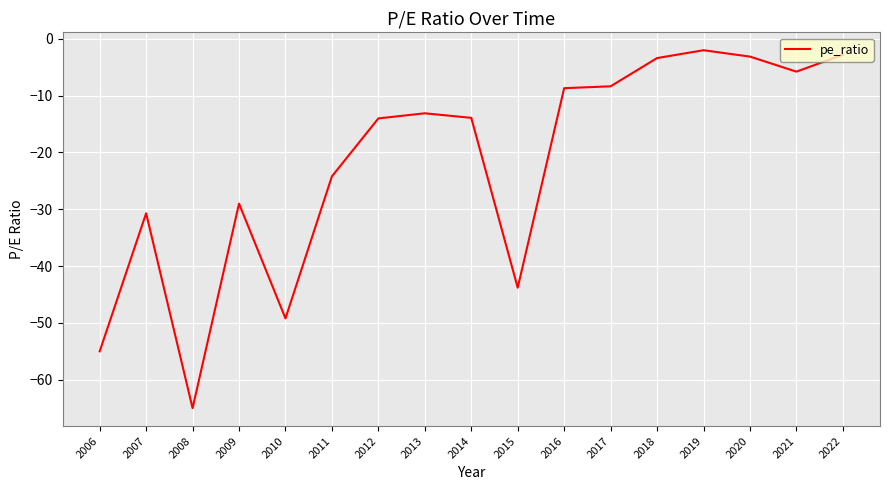

What is the change in value from 2006 to 2013?

+41.9